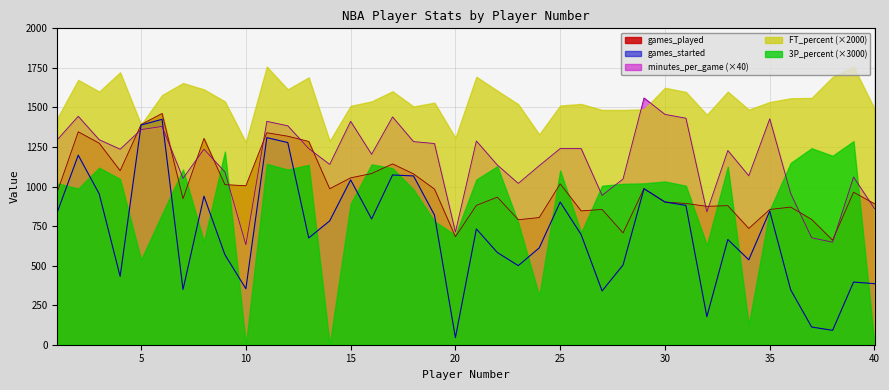

Which series has the largest total across all categories?

FT_percent (×2000)